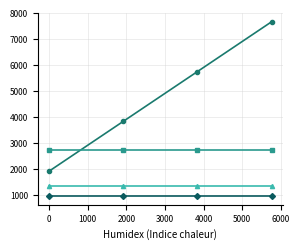

Reading left to right, what are all the values shown in this chart?

1920	3840	5760	7680